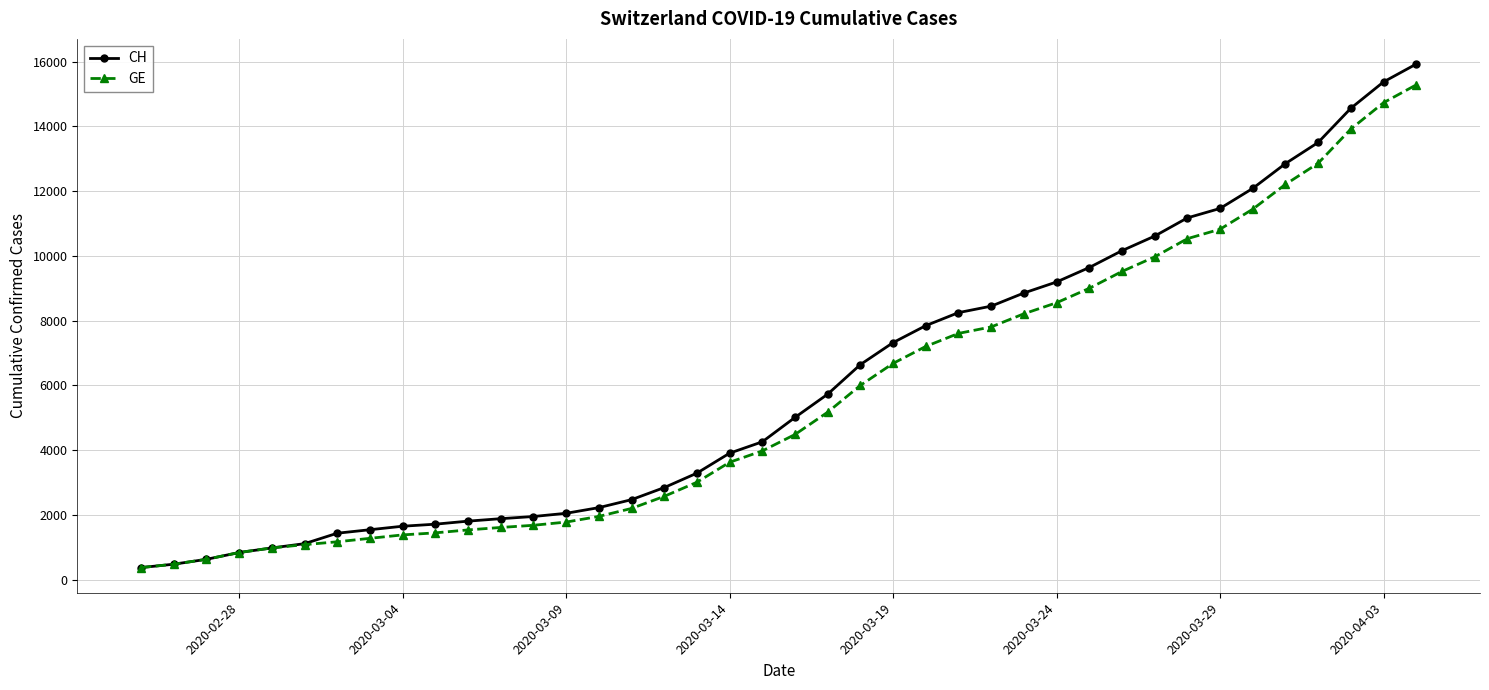

What is the value of the GE point at the 28th from the left?

8213